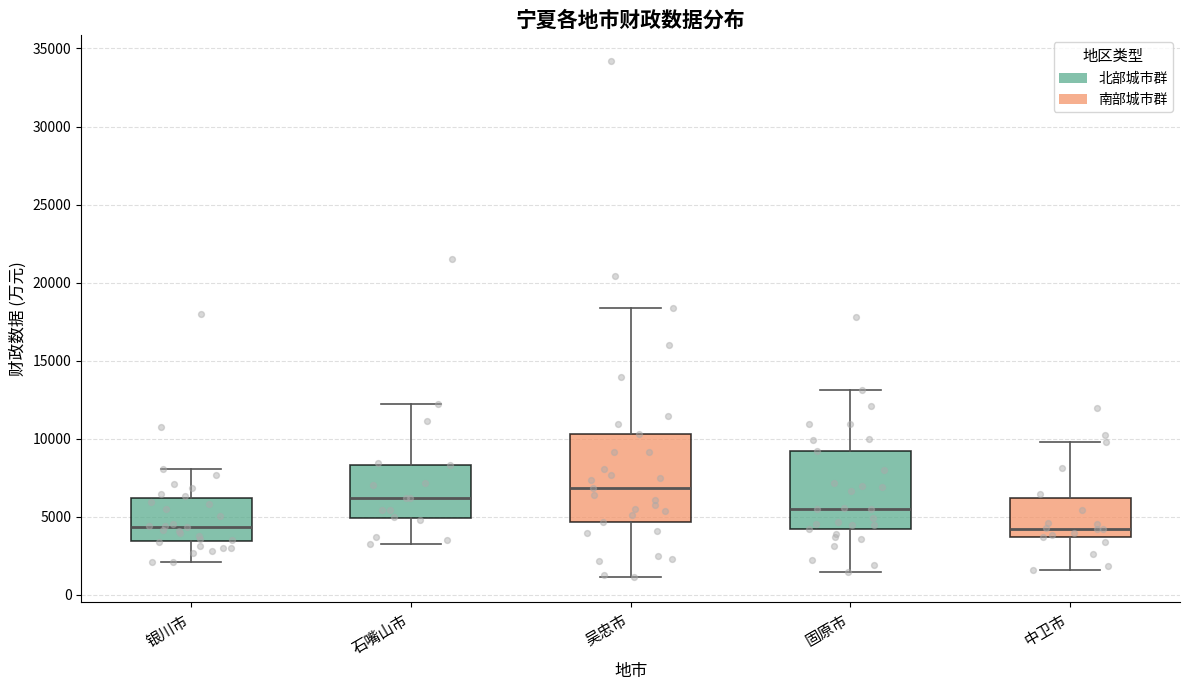

Where is the upper edge of the box for 吴忠市 on the y-axis? The values are not printed on the chart, so give them approximately, as read against the axis.

10500